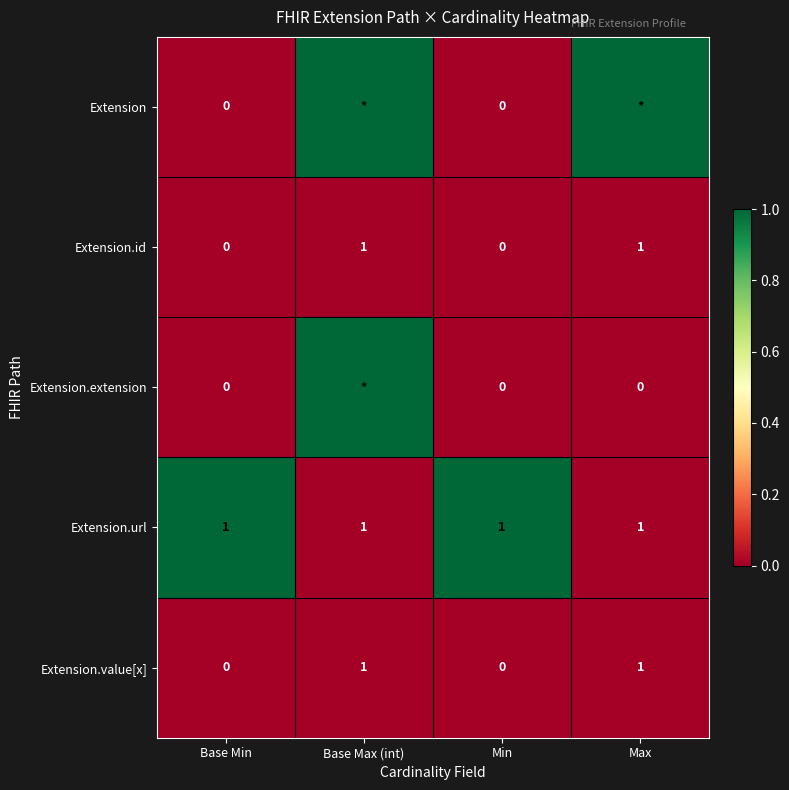

The value of Extension.url at Max is 2. True or false?

False